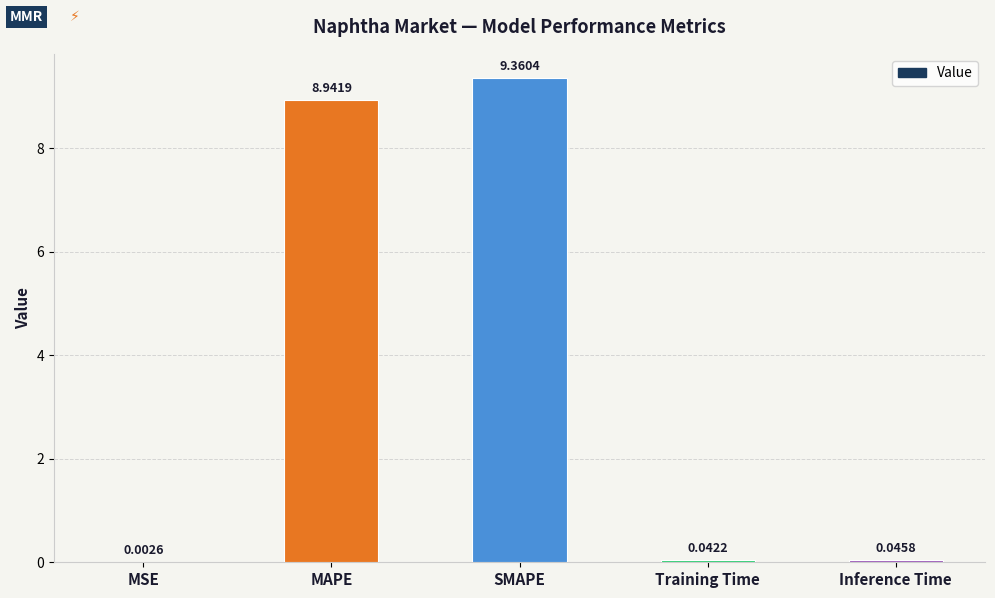

What is the sum of all values?

18.4